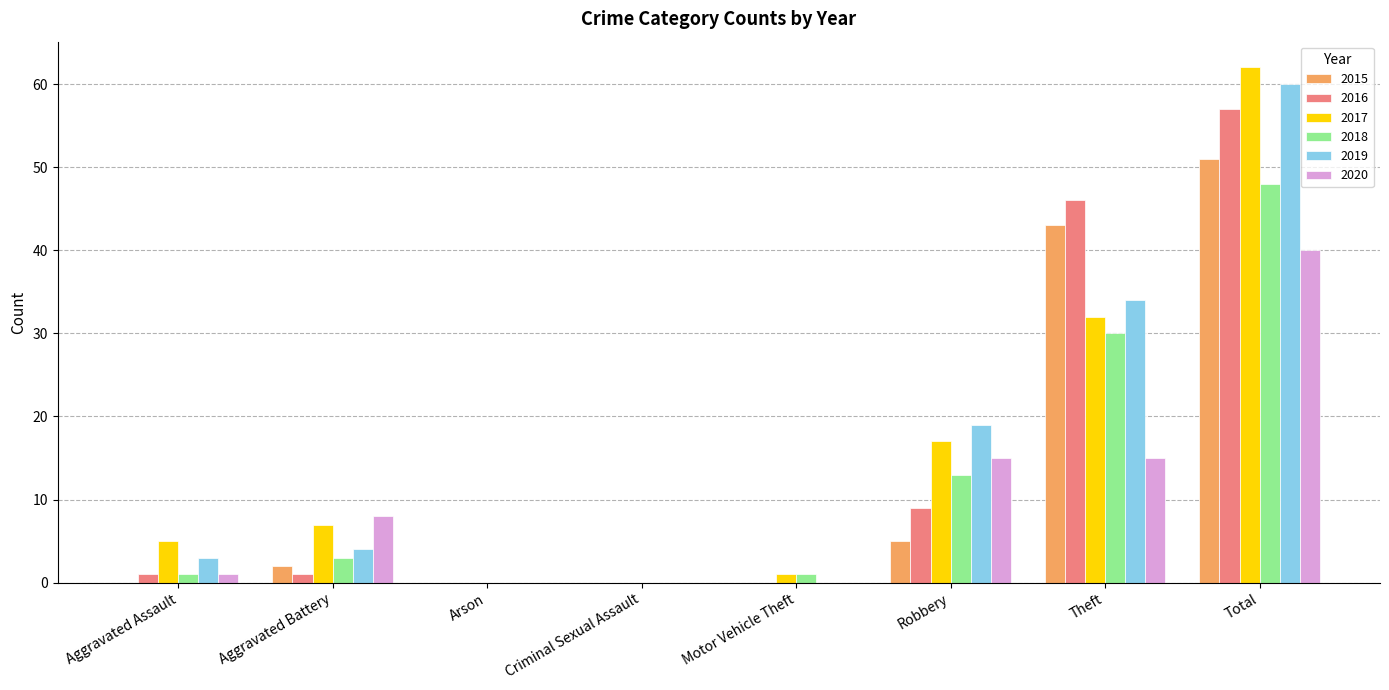

The 2019 series shows 0 at Motor Vehicle Theft. True or false?

True